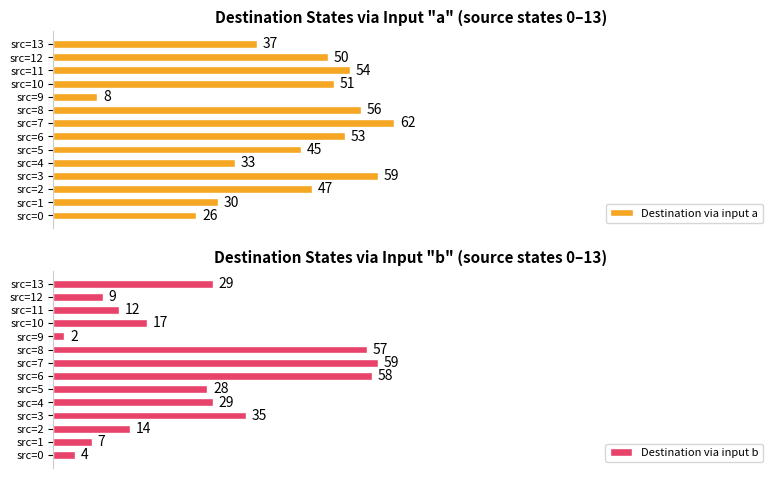

What is the sum of all Destination via input b values?

360